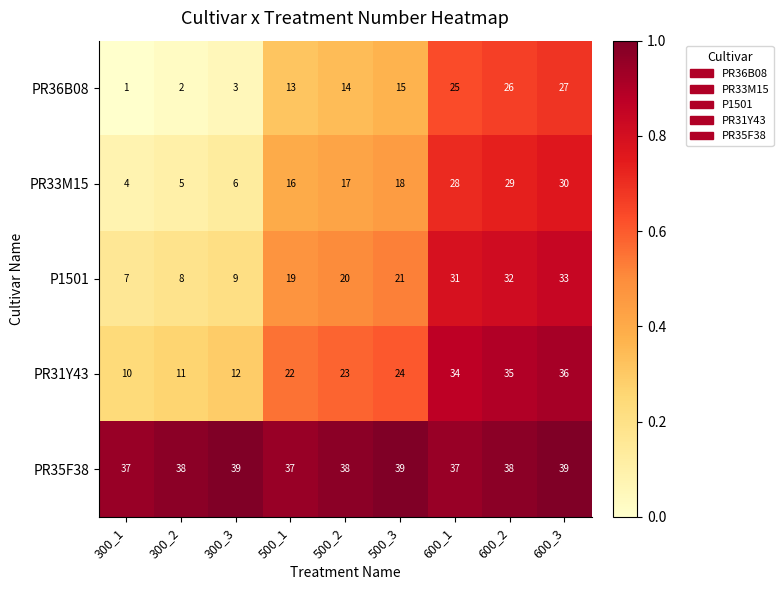

At which category is the sum across all series the highest?

600_3